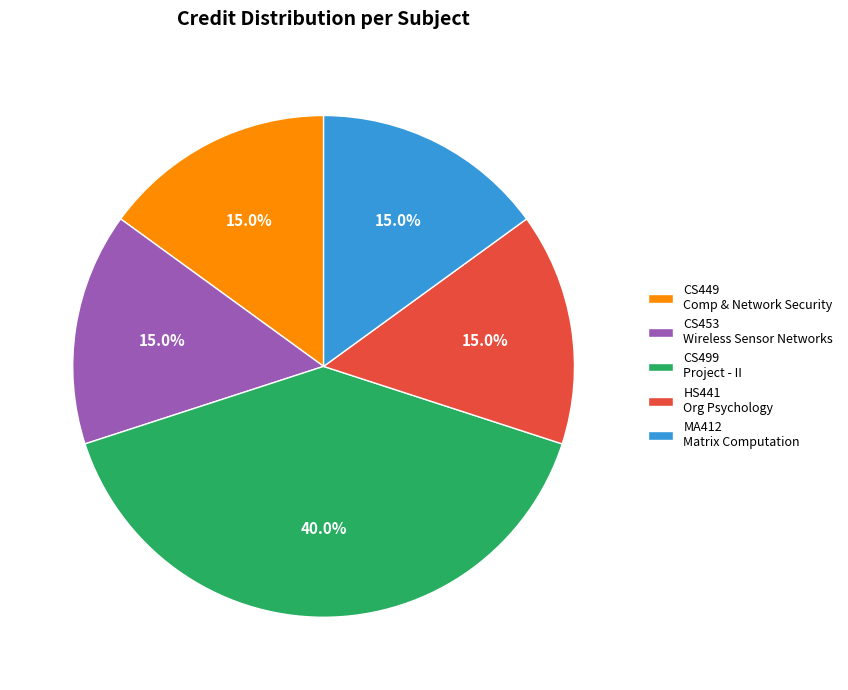

Is there a majority slice in this chart?

No